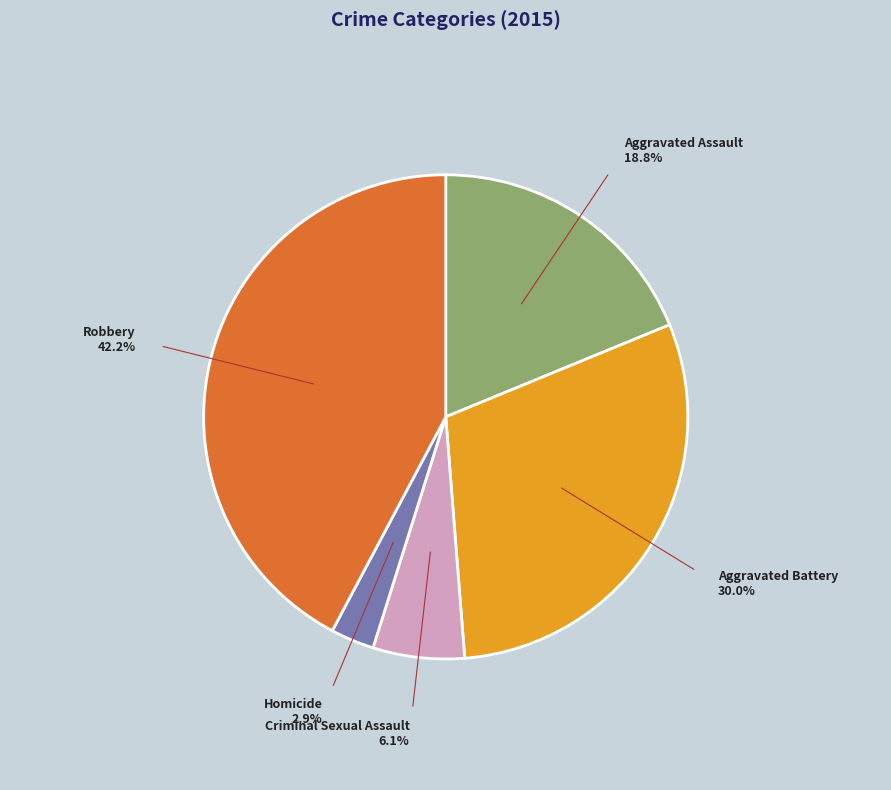

Does any single category account for the majority?

No